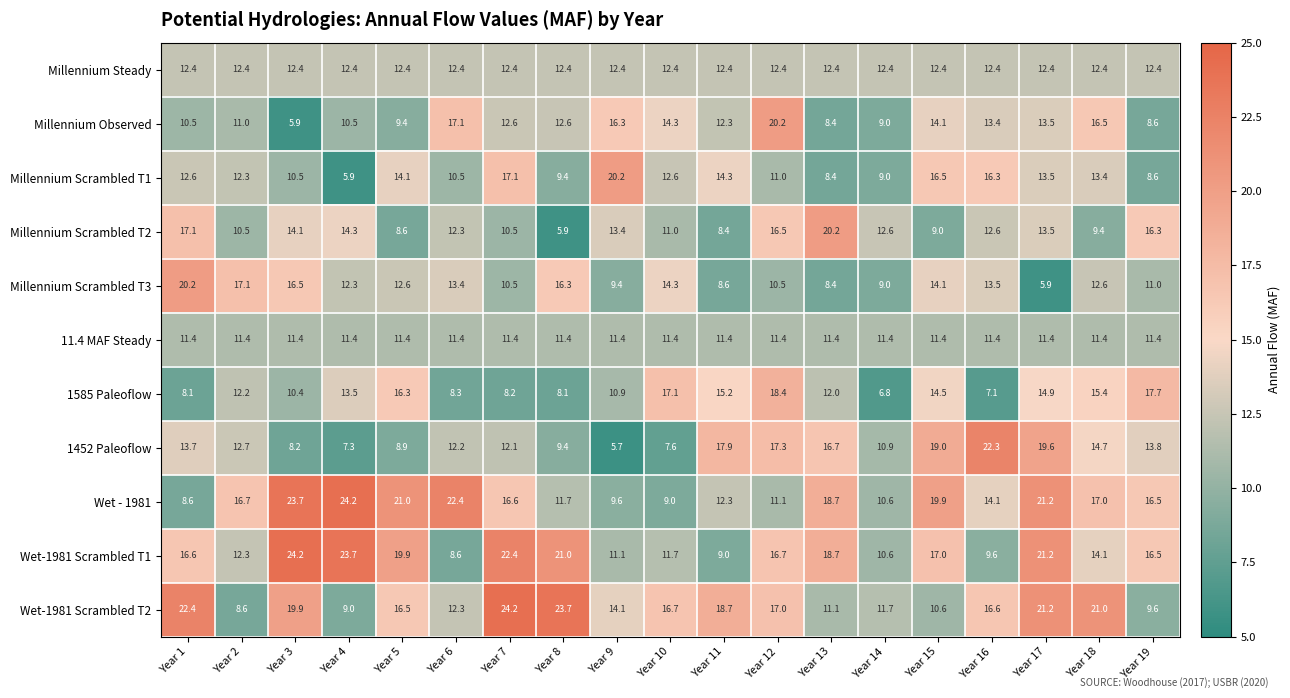

What is the smallest value displayed?

5.7